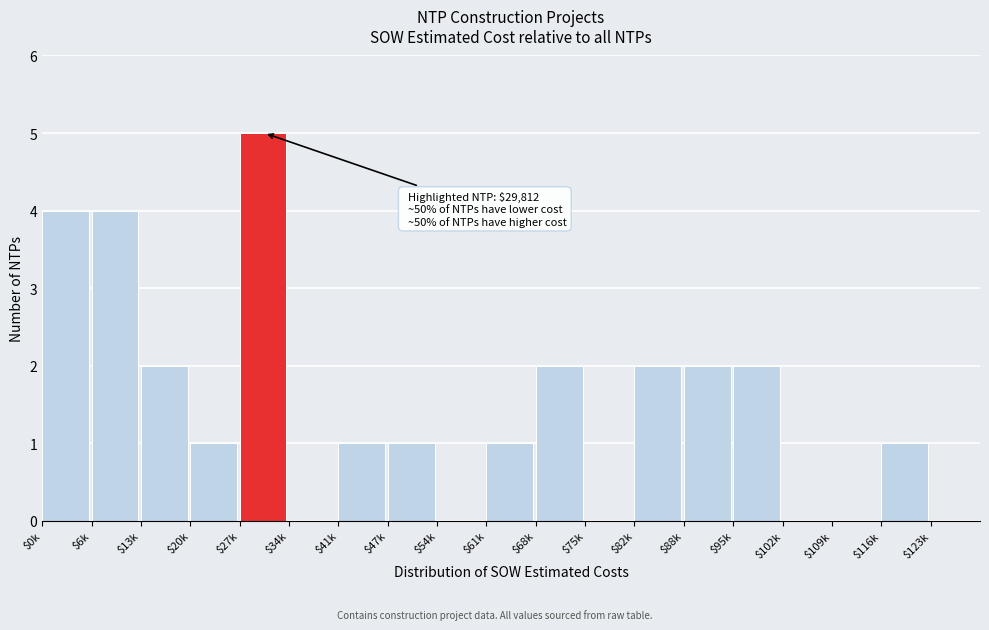

What is the greatest value displayed?

5